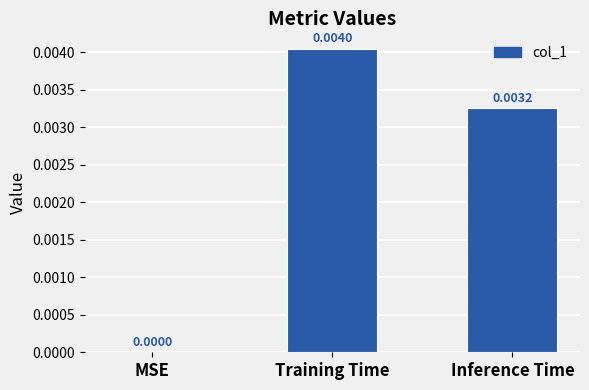

Which has a higher value, Training Time or MSE?

Training Time